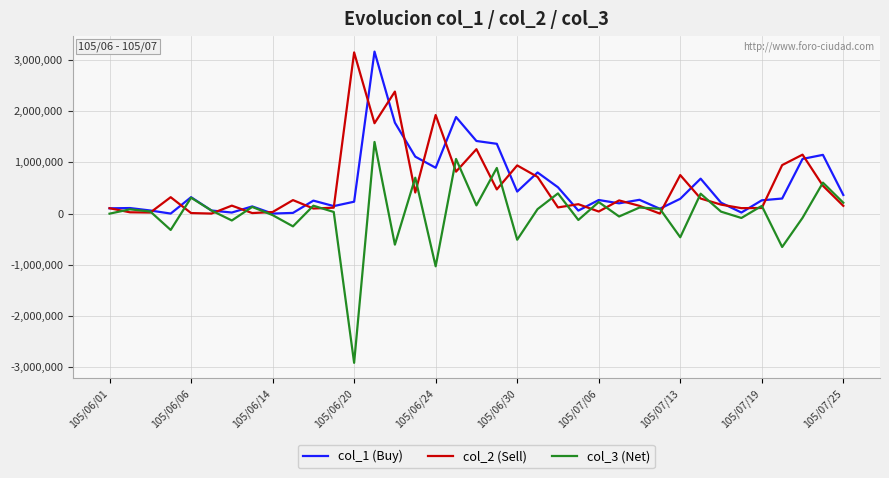

What is the minimum value shown in the chart?

-2916000